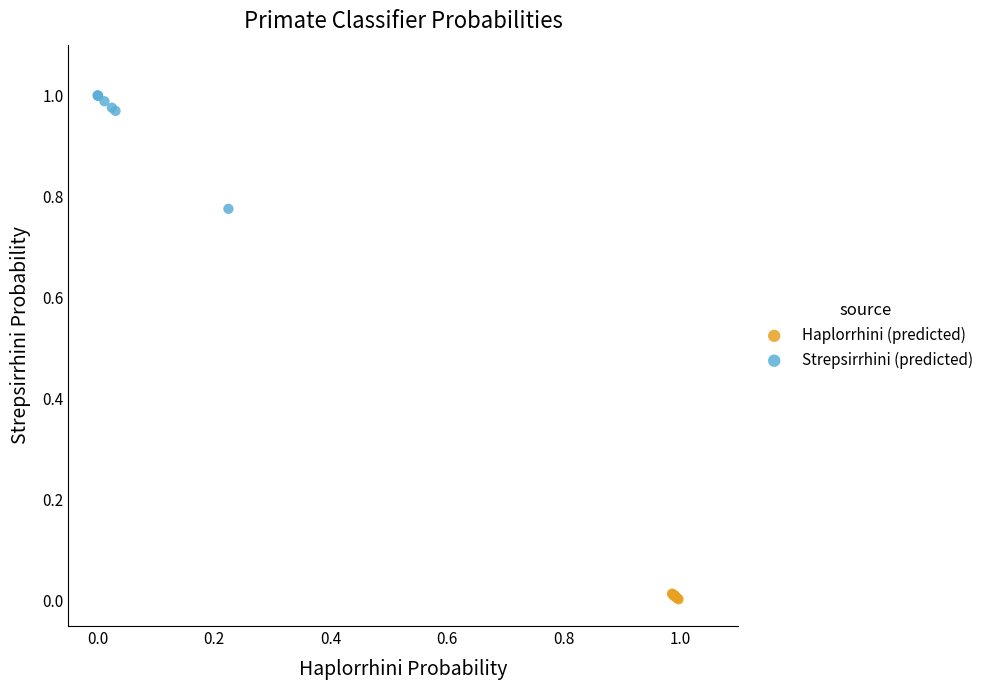

Which series has the widest spread of Y values?

Strepsirrhini (predicted)